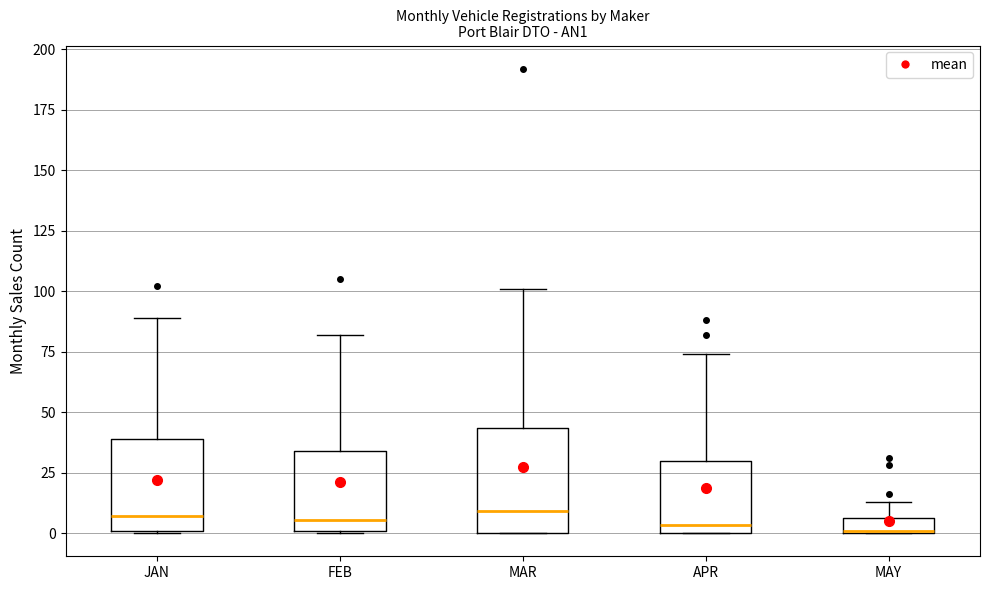

Where does the upper whisker of the box for JAN end on the y-axis? The values are not printed on the chart, so give them approximately, as read against the axis.

90